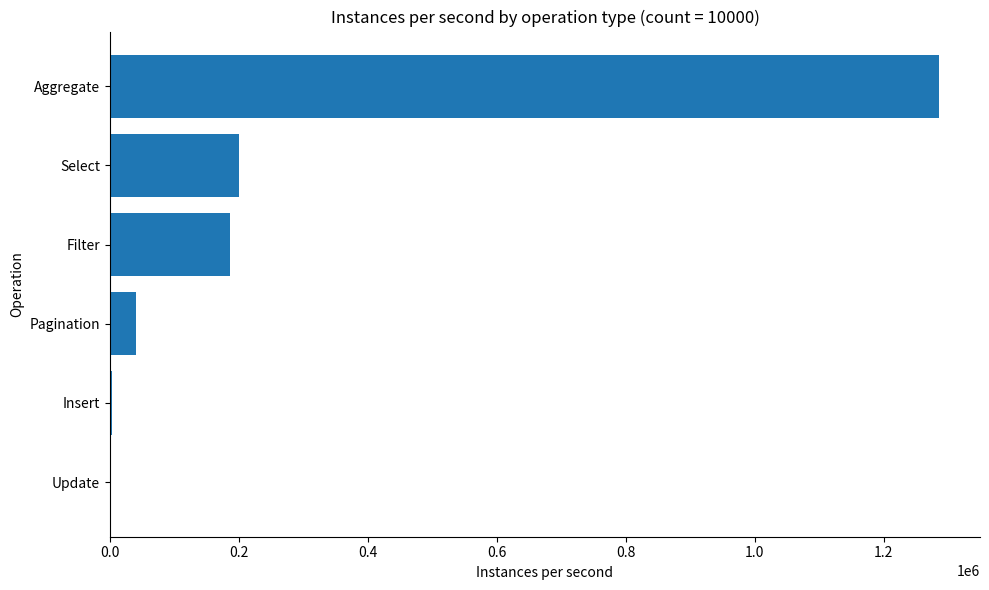

What is the sum of the values at Aggregate and Pagination?

1326337